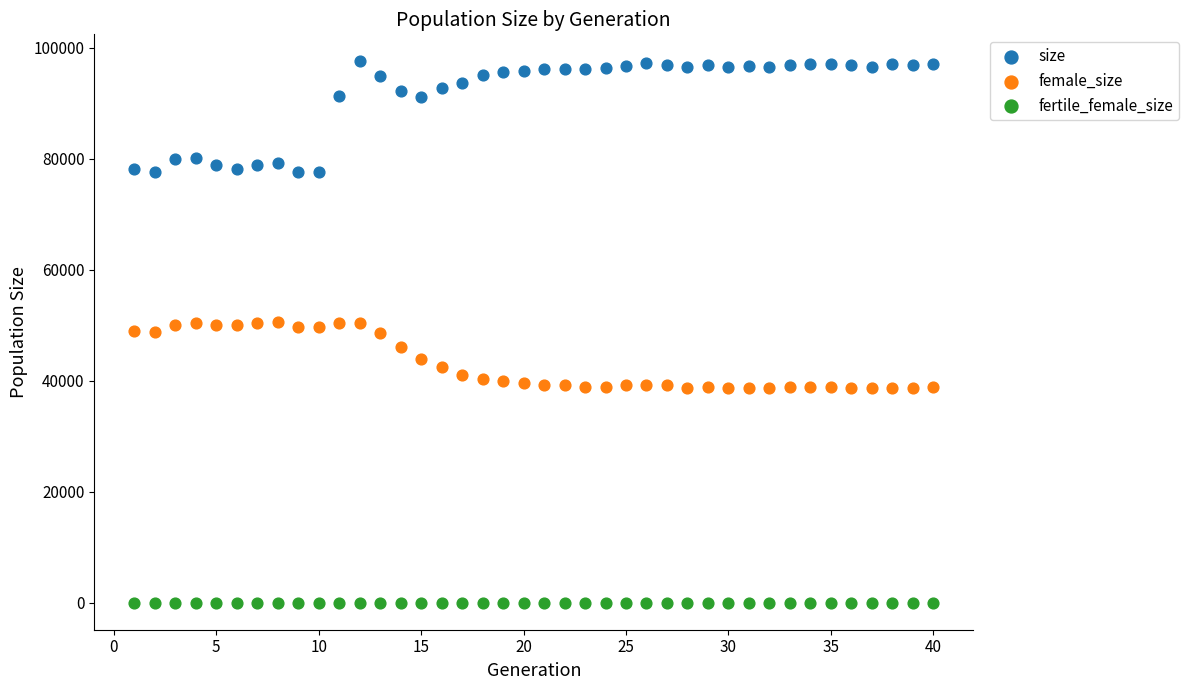

Which series reaches the minimum Y coordinate?

fertile_female_size